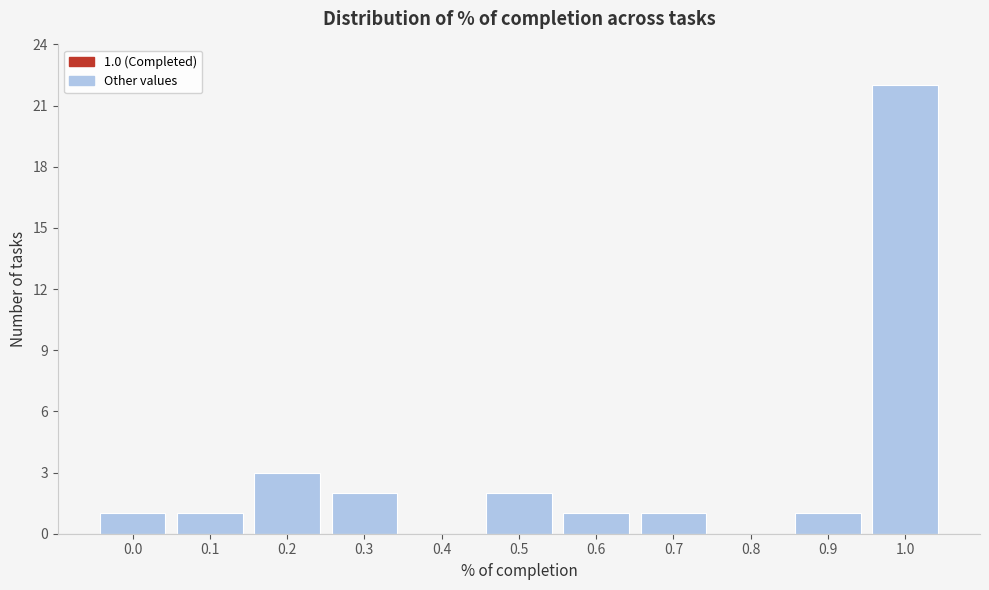

Reading left to right, list all the values displayed in this chart.

0.0=1	0.1=1	0.2=3	0.3=2	0.4=0	0.5=2	0.6=1	0.7=1	0.8=0	0.9=1	1.0=22